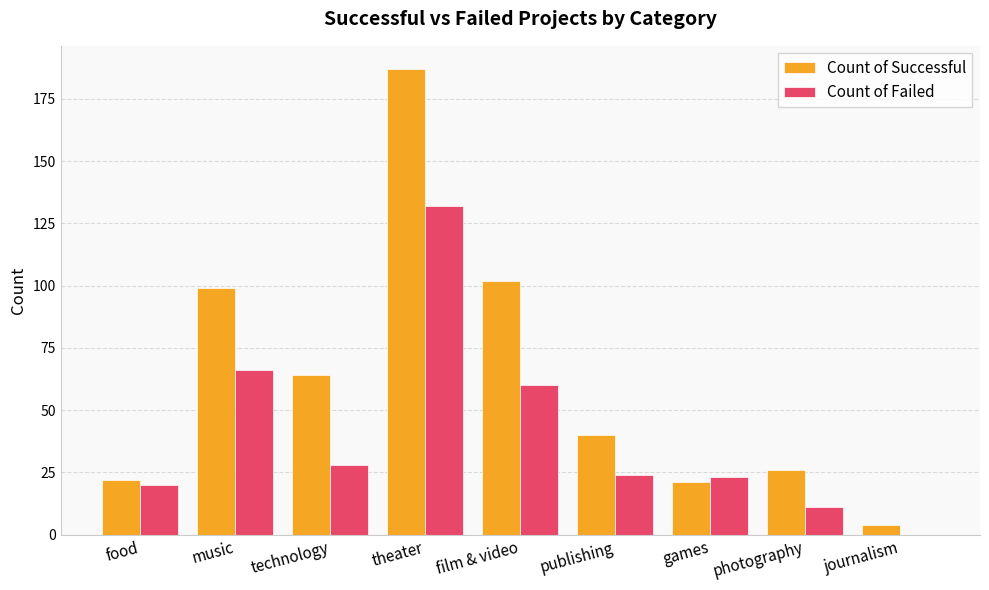

At which label does Count of Failed first exceed 24?

music